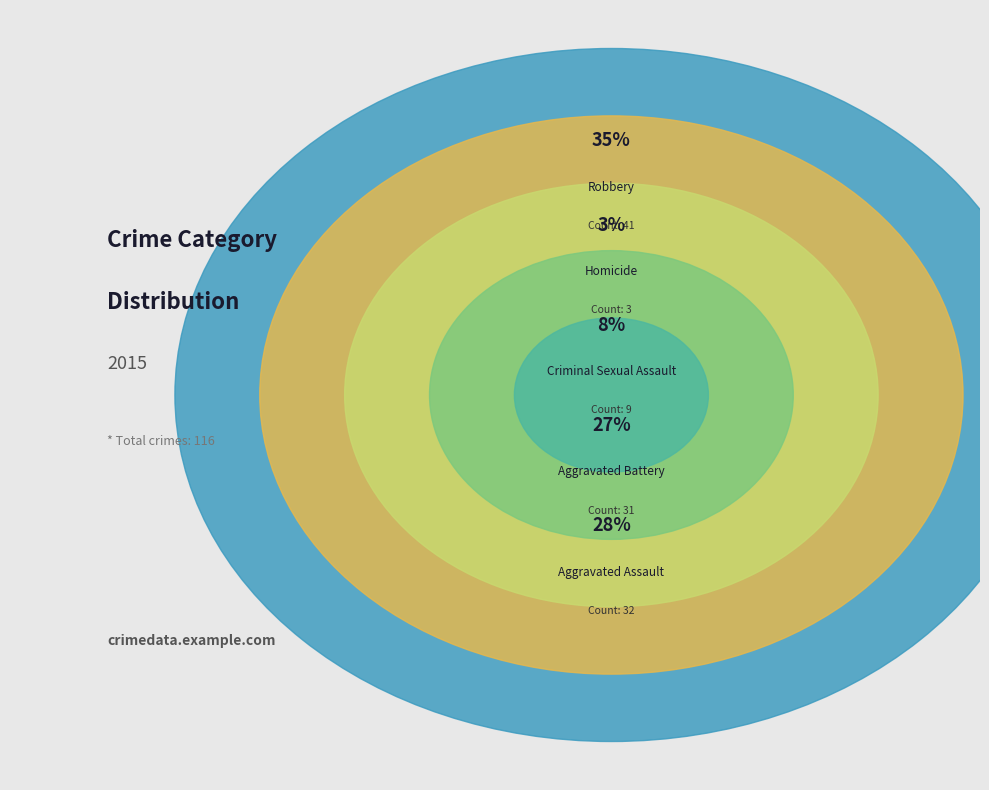

How many slices are in this pie chart?

5